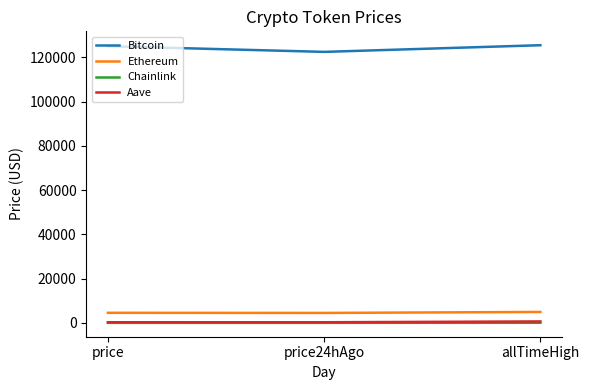

What is the maximum value shown in the chart?

125506.0